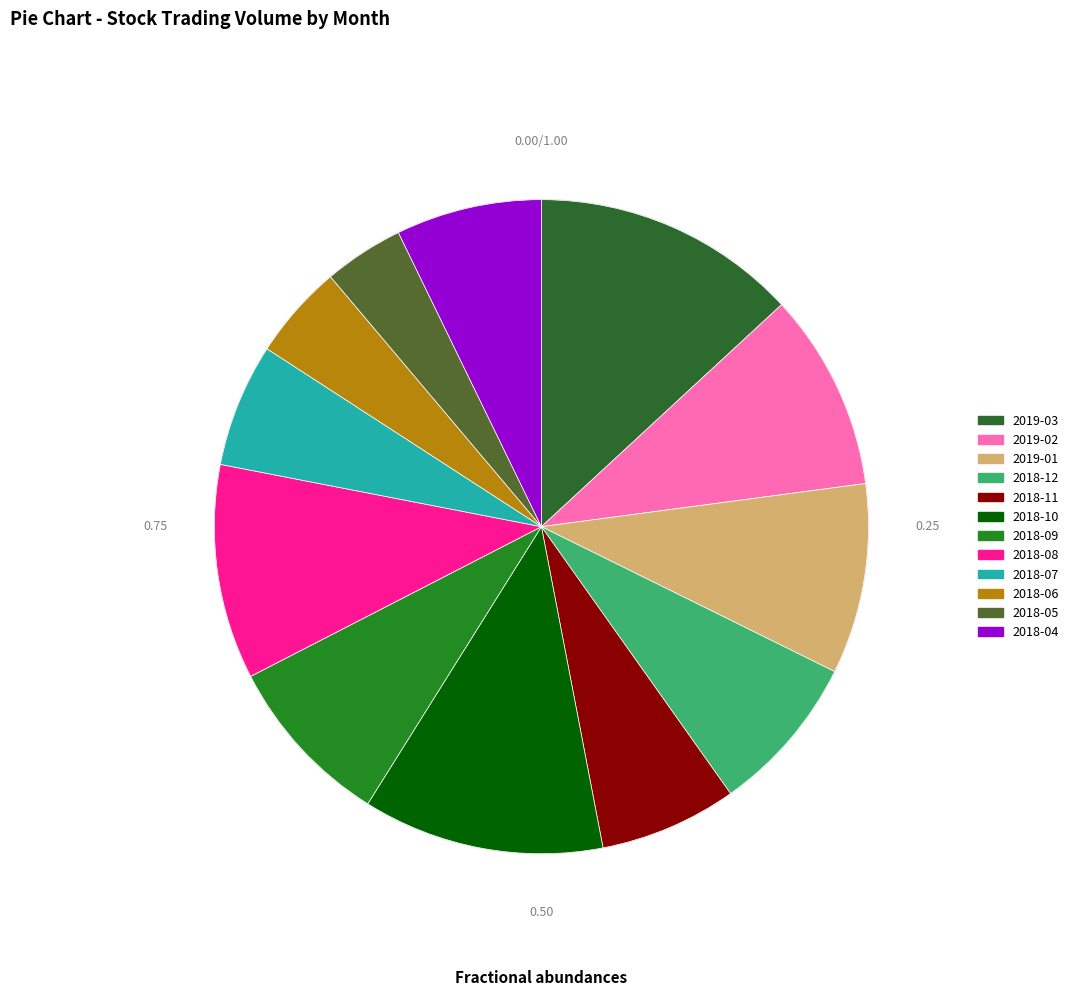

To the nearest percent, what is the combined percentage of 2018-07 and 2018-05?

10%